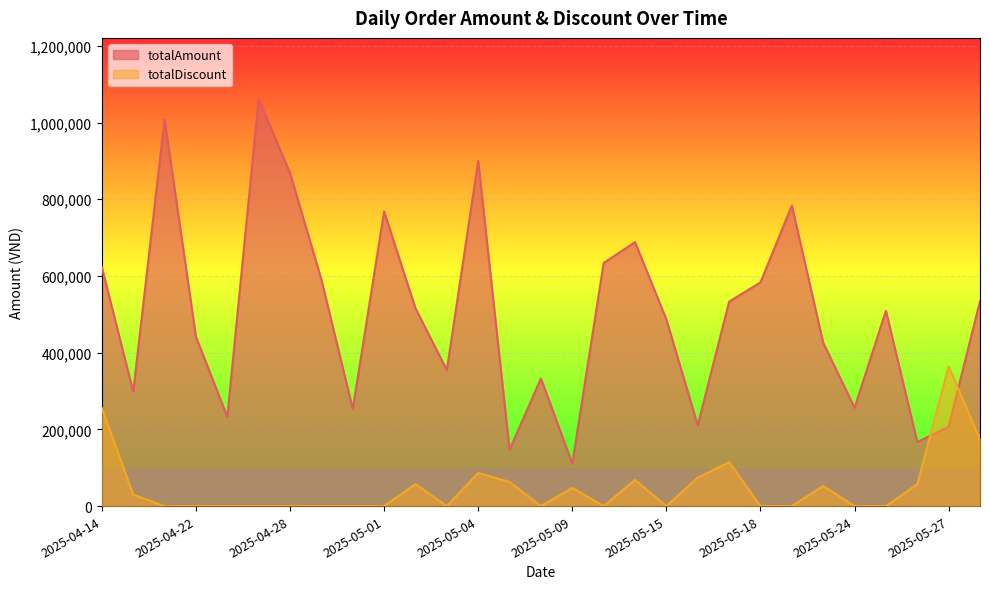

At which label does totalAmount first exceed 332900?

2025-04-14